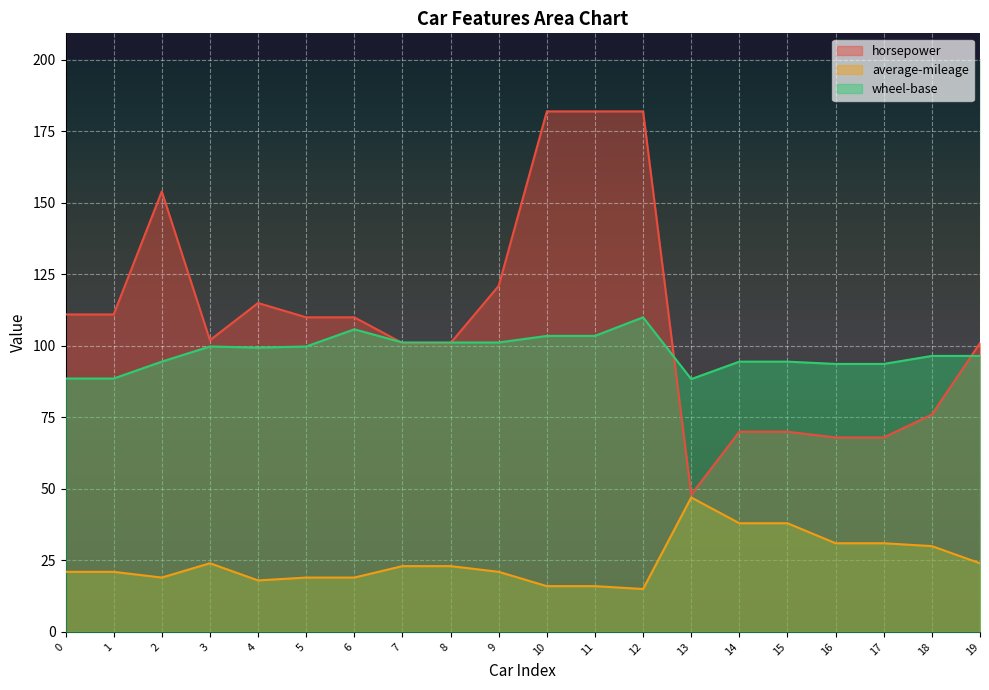

What is the sum of all average-mileage values?

494.0